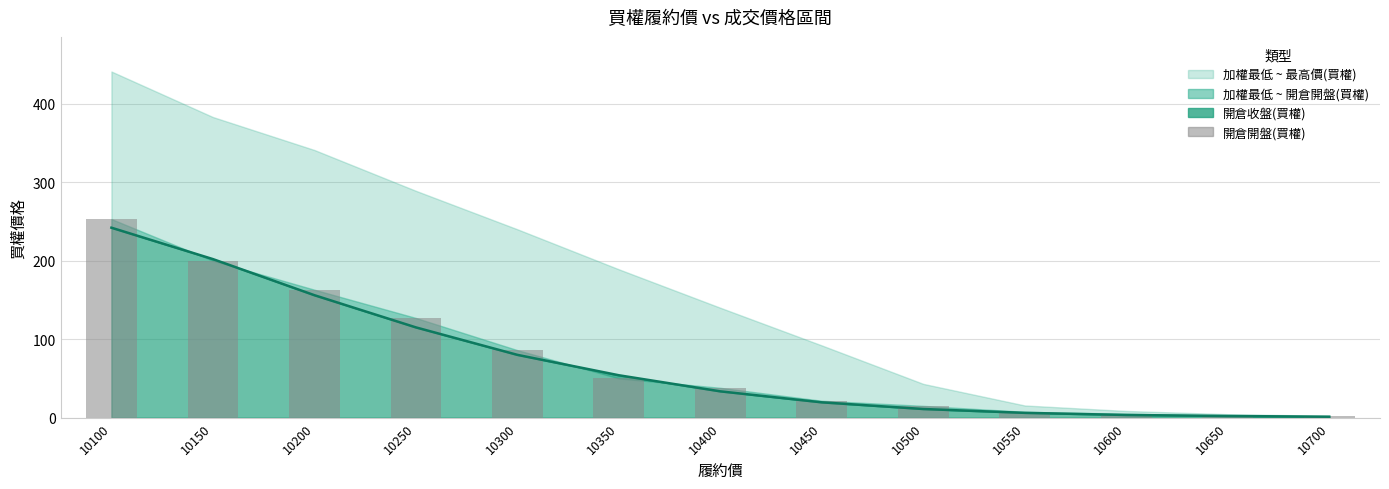

Where is the data nearest to the value 127?

10250